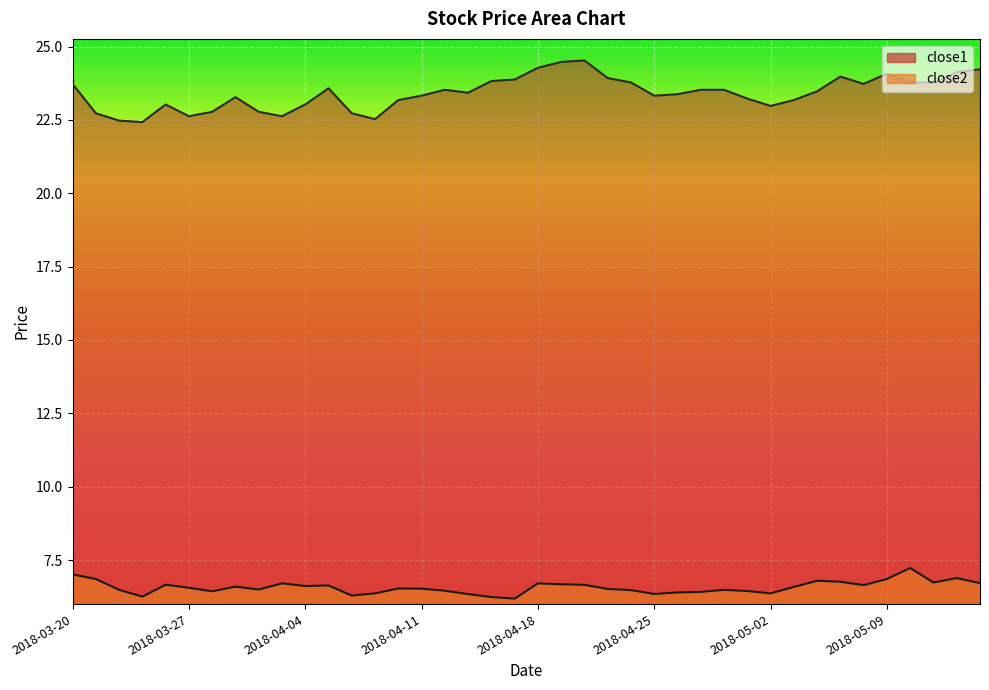

Which series has the largest range (max minus min)?

close1